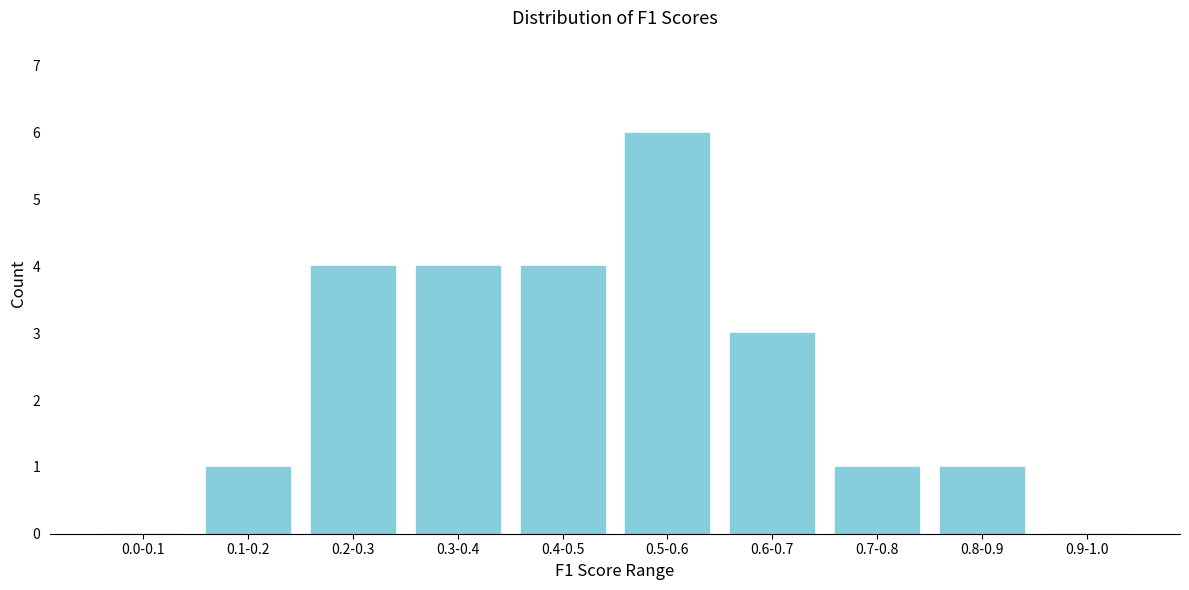

Reading left to right, extract all data points from this chart.

0.0-0.1=0	0.1-0.2=1	0.2-0.3=4	0.3-0.4=4	0.4-0.5=4	0.5-0.6=6	0.6-0.7=3	0.7-0.8=1	0.8-0.9=1	0.9-1.0=0